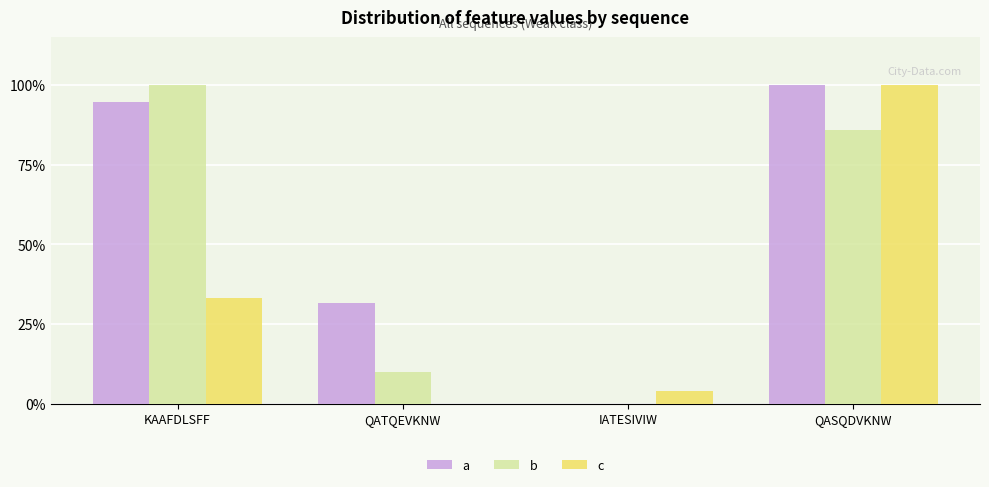

Which series changed the most between KAAFDLSFF and IATESIVIW?

b